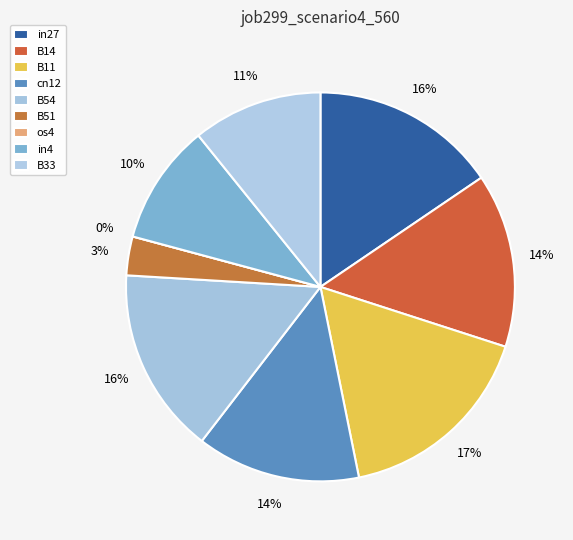

What is the smallest slice in the pie chart?

os4